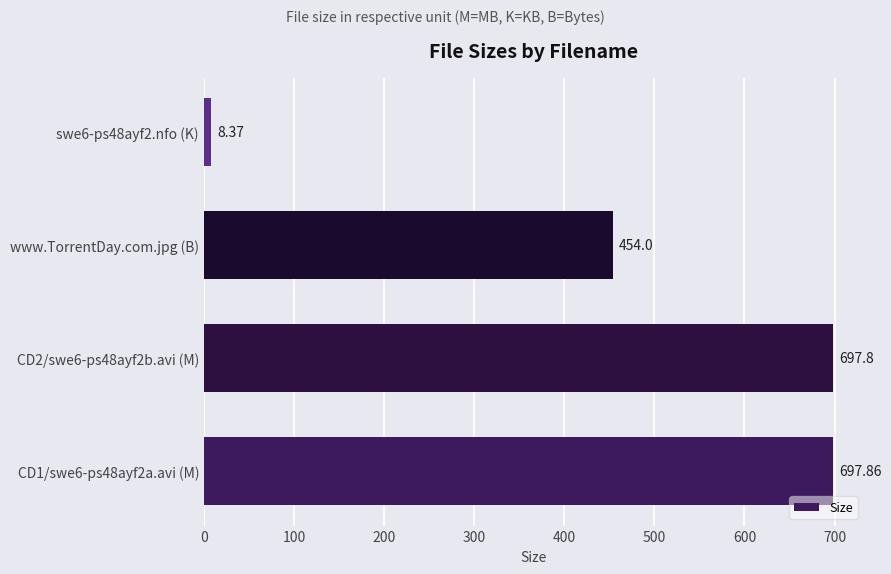

How many bars are there in total?

4